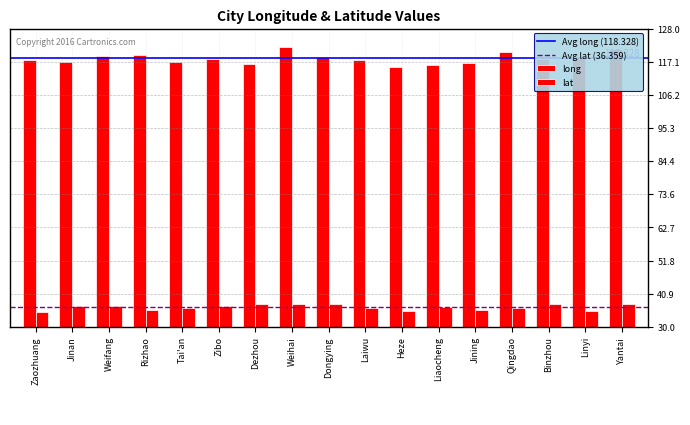

Is the value of lat at Yantai greater than the value of long at Weihai?

No